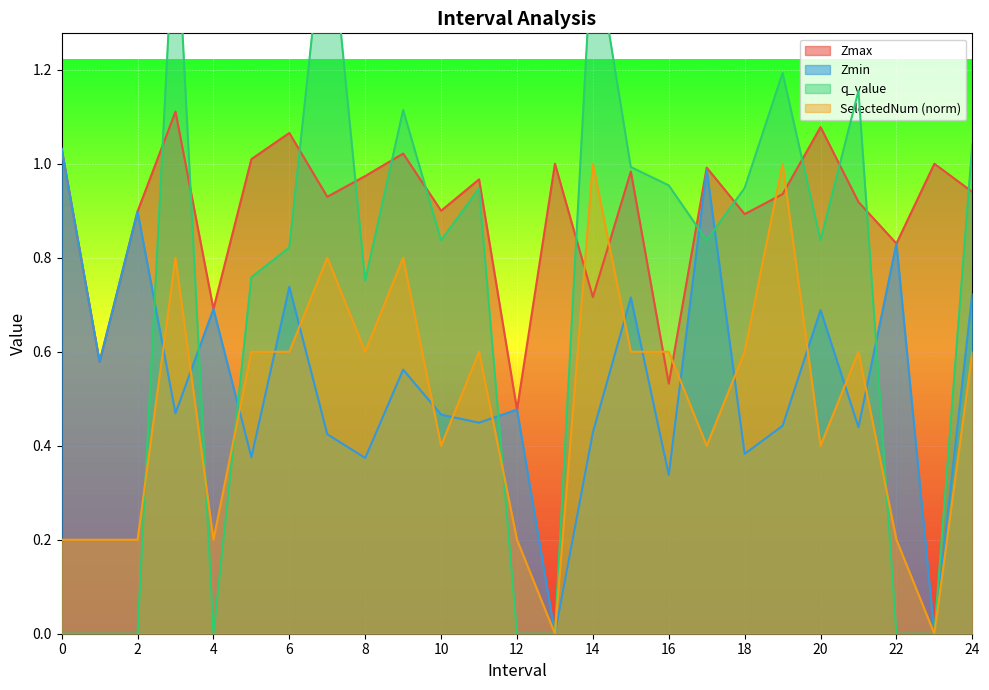

The q_value series shows -0.5 at 1. True or false?

False